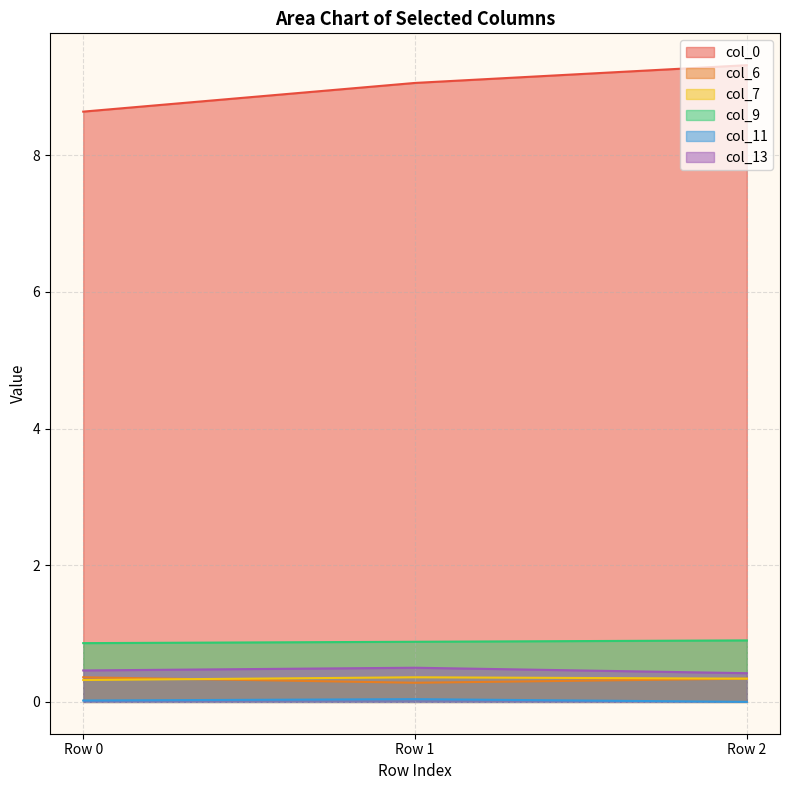

Rank the series at Row 1 from lowest to highest value.

col_11, col_6, col_7, col_13, col_9, col_0